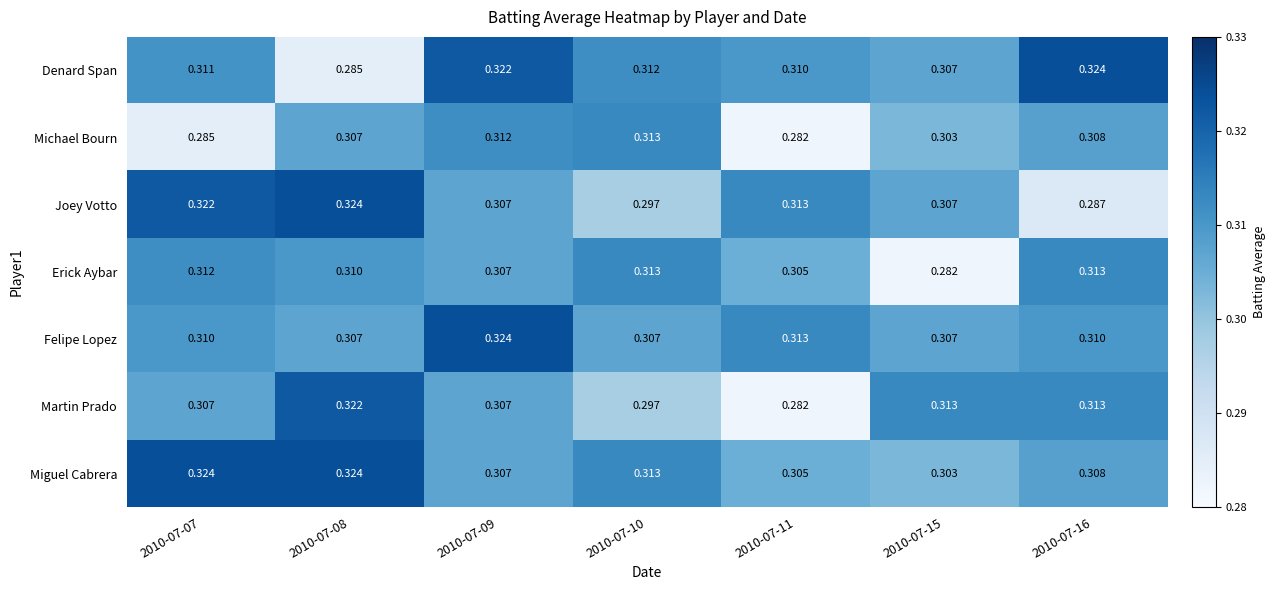

Which series has the largest total across all categories?

Miguel Cabrera